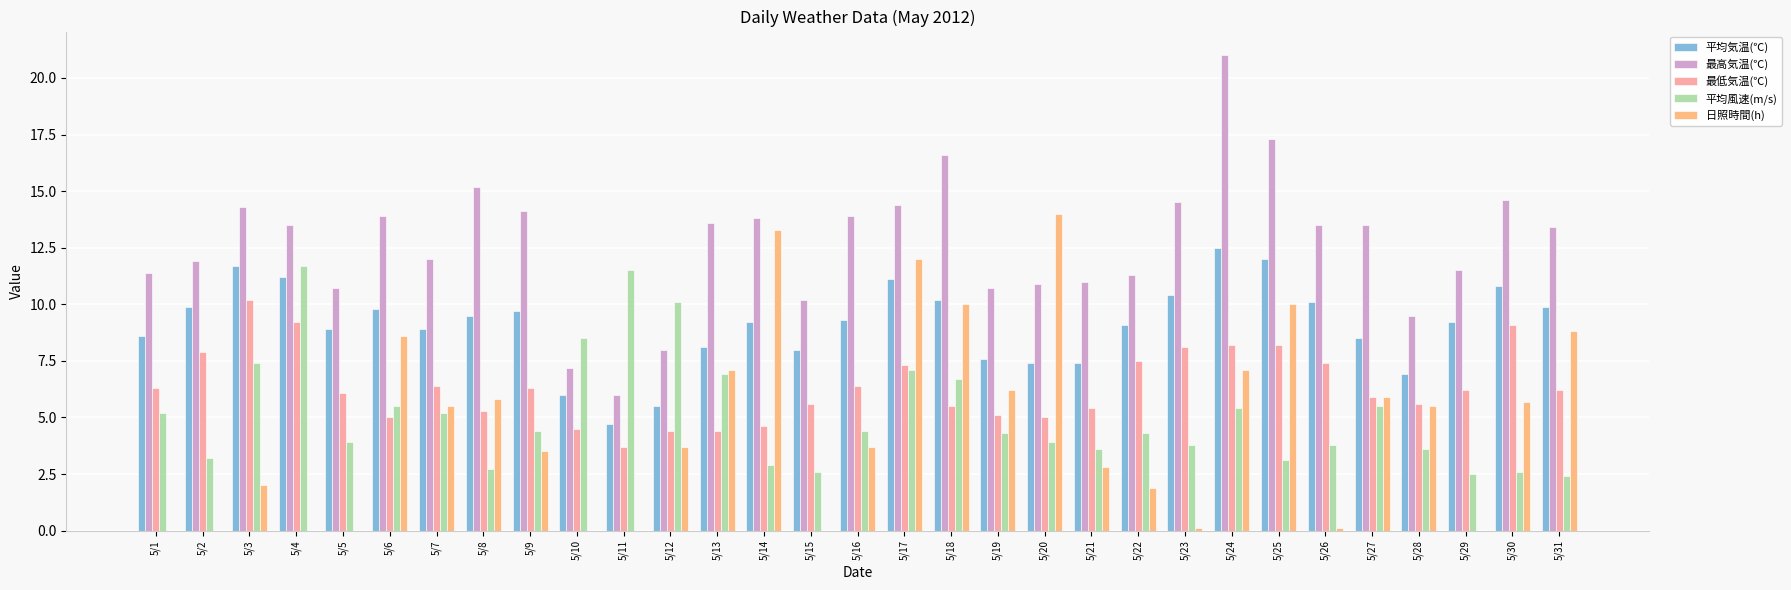

Are the bars grouped side by side (vs. stacked)?

Yes